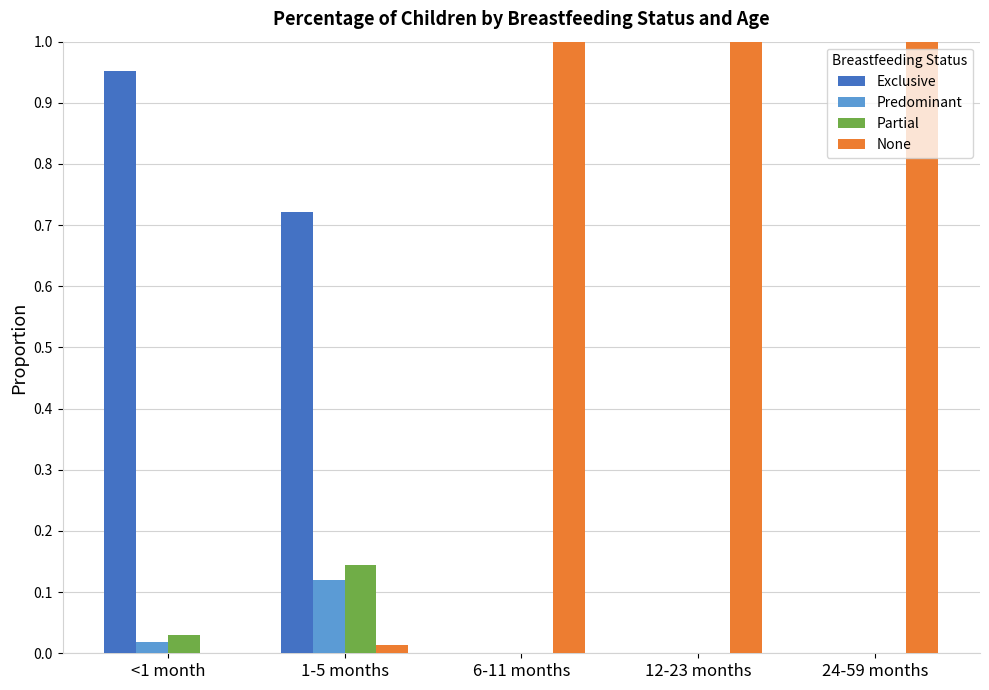

Is the value of None at 24-59 months greater than the value of Predominant at 1-5 months?

Yes